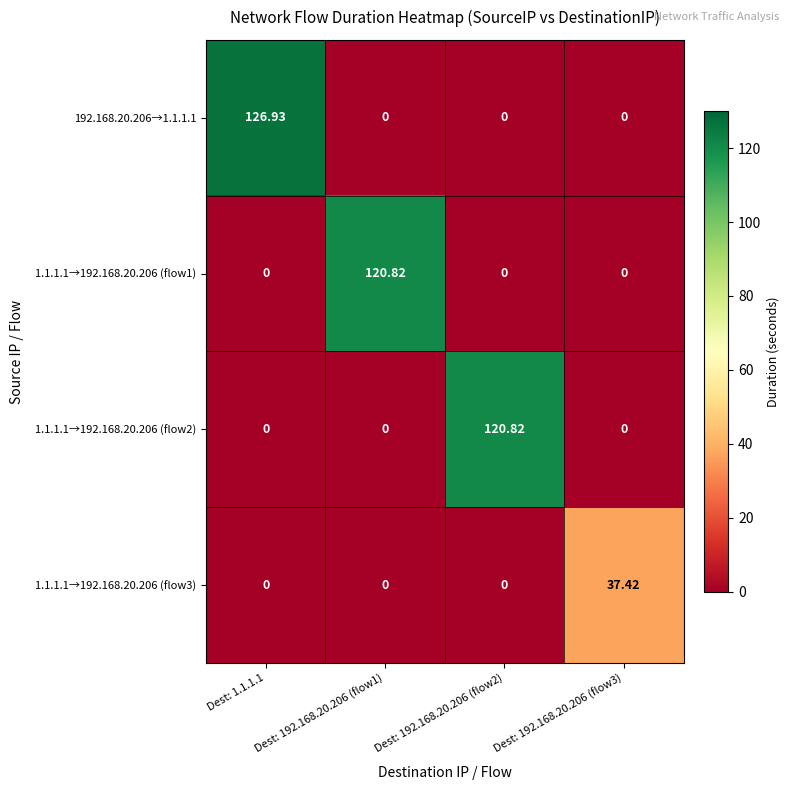

Reading left to right, what are all the values shown in this chart?

192.168.20.206→1.1.1.1: Dest: 1.1.1.1=126.9	Dest: 192.168.20.206 (flow1)=0.0	Dest: 192.168.20.206 (flow2)=0.0	Dest: 192.168.20.206 (flow3)=0.0
1.1.1.1→192.168.20.206 (flow1): Dest: 1.1.1.1=0.0	Dest: 192.168.20.206 (flow1)=120.8	Dest: 192.168.20.206 (flow2)=0.0	Dest: 192.168.20.206 (flow3)=0.0
1.1.1.1→192.168.20.206 (flow2): Dest: 1.1.1.1=0.0	Dest: 192.168.20.206 (flow1)=0.0	Dest: 192.168.20.206 (flow2)=120.8	Dest: 192.168.20.206 (flow3)=0.0
1.1.1.1→192.168.20.206 (flow3): Dest: 1.1.1.1=0.0	Dest: 192.168.20.206 (flow1)=0.0	Dest: 192.168.20.206 (flow2)=0.0	Dest: 192.168.20.206 (flow3)=37.4